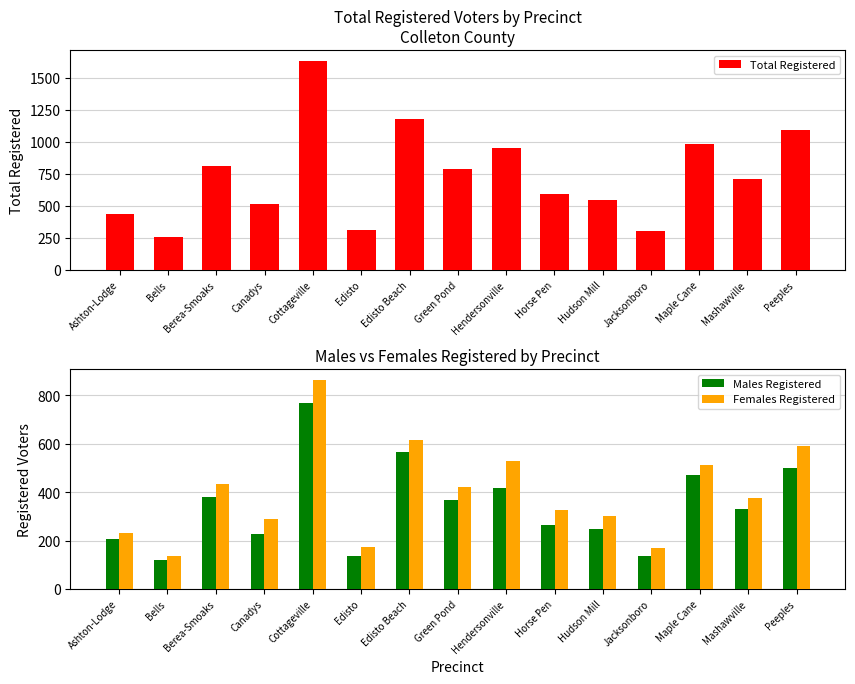

Reading right to left, extract all data points from this chart.

Total Registered: 1091	707	984	305	550	591	949	792	1181	312	1636	518	816	255	437
Males Registered: 499	329	472	135	248	266	418	369	566	138	770	228	381	120	205
Females Registered: 592	378	512	170	302	325	531	423	615	174	866	290	435	135	232